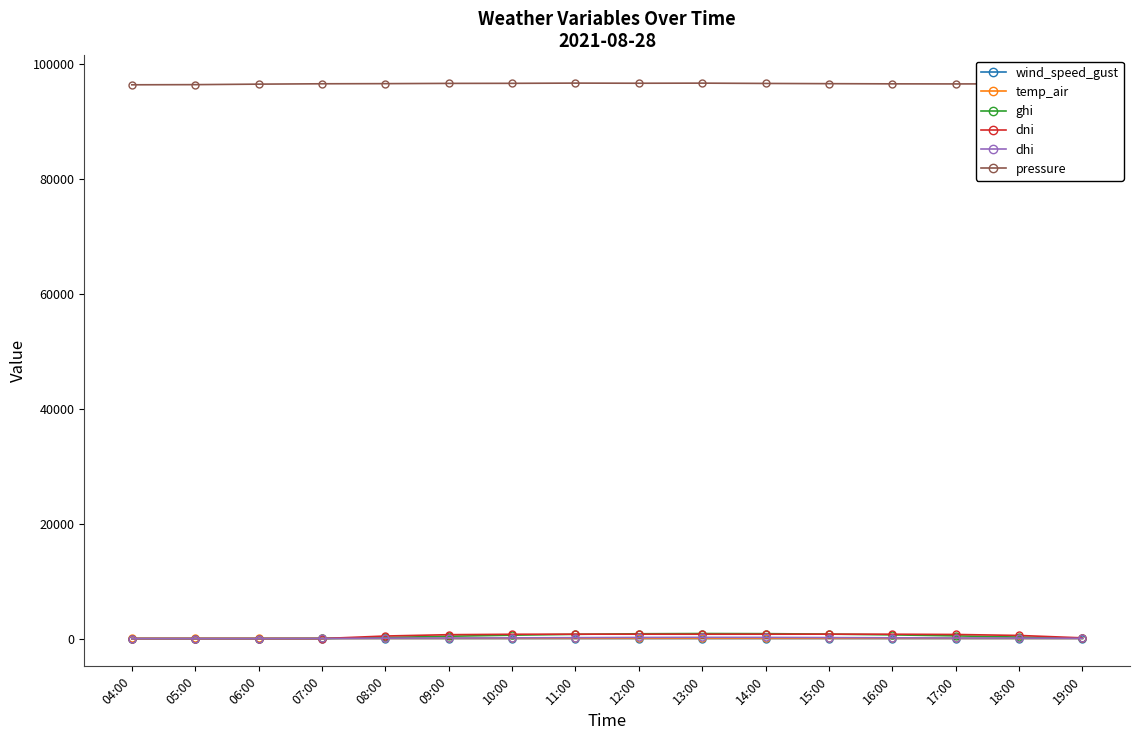

True or false: wind_speed_gust and temp_air cross at least once.

False